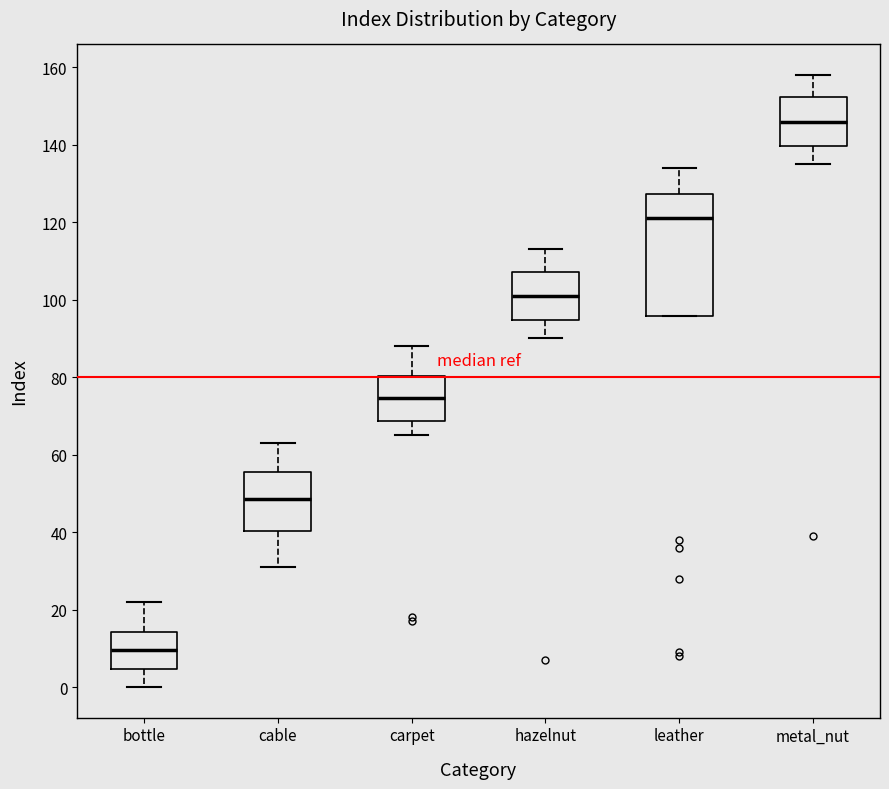

Which box's median line is the lowest?

bottle